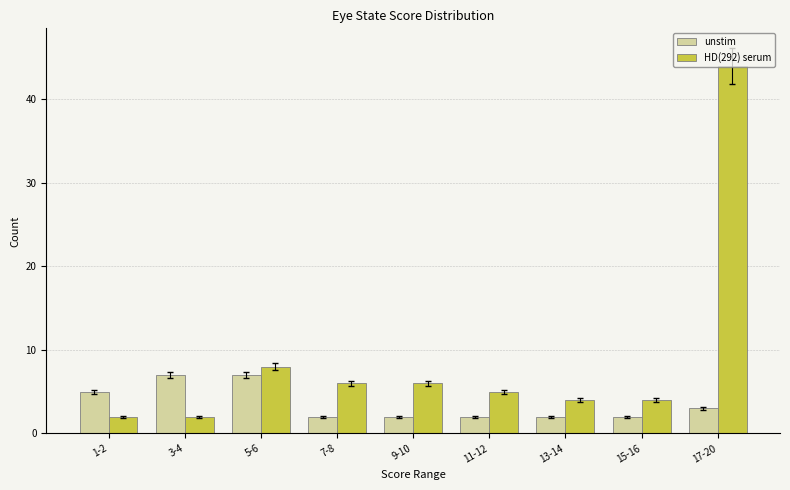

What is the maximum value for HD(292) serum?

44